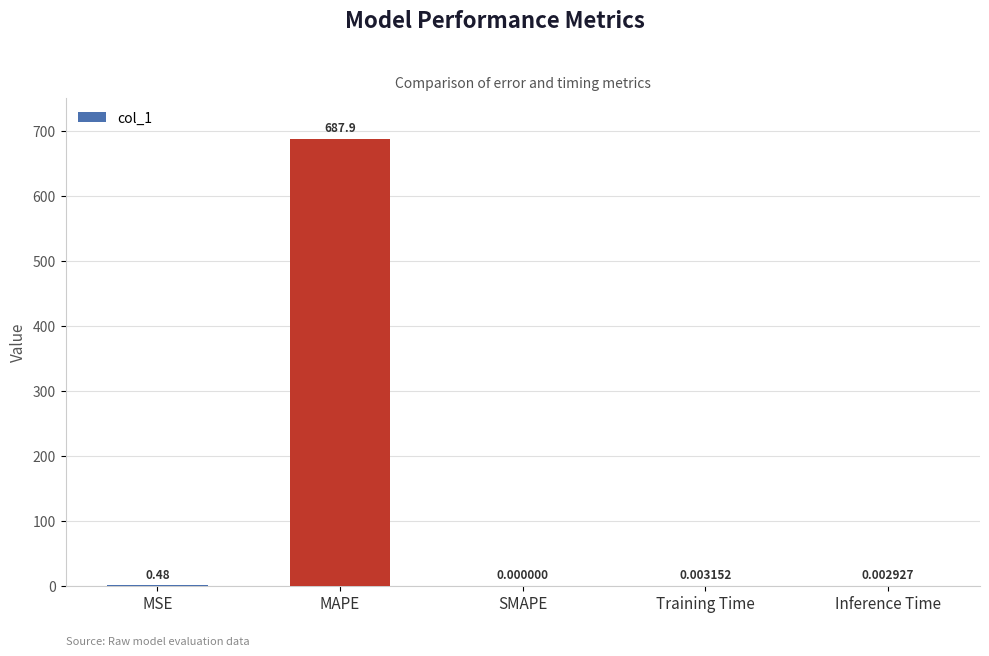

Where is the data nearest to the value 343?

MSE